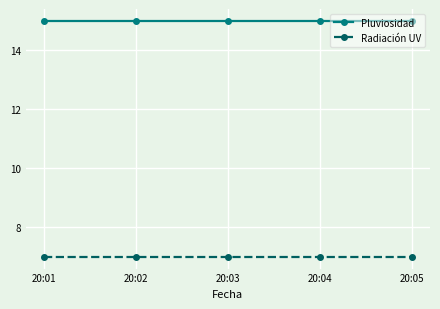

Reading right to left, what are all the values shown in this chart?

Pluviosidad: 20:05=15	20:04=15	20:03=15	20:02=15	20:01=15
Radiación UV: 20:05=7	20:04=7	20:03=7	20:02=7	20:01=7